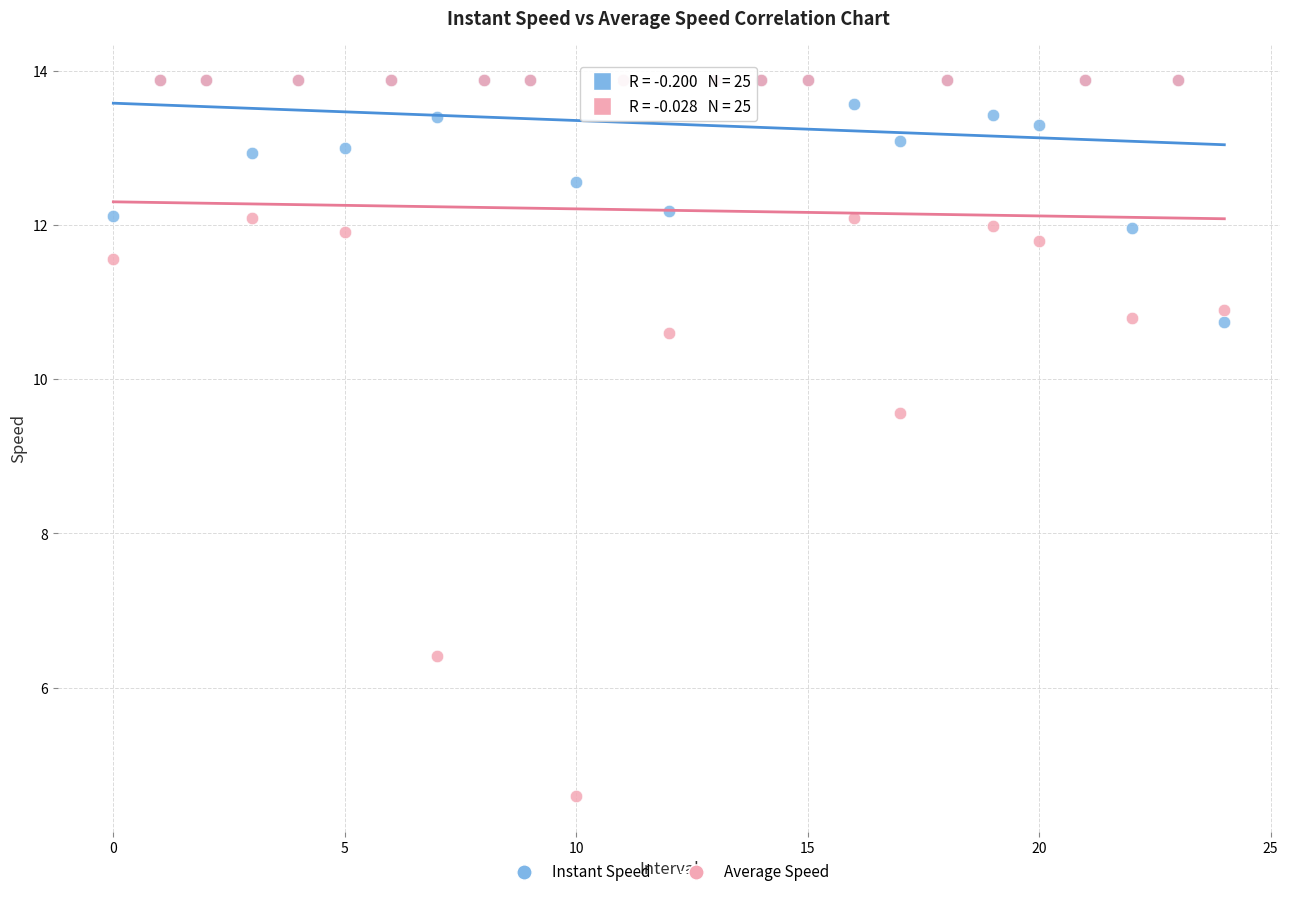

Across all series, what Y value is closest to 9?

9.6